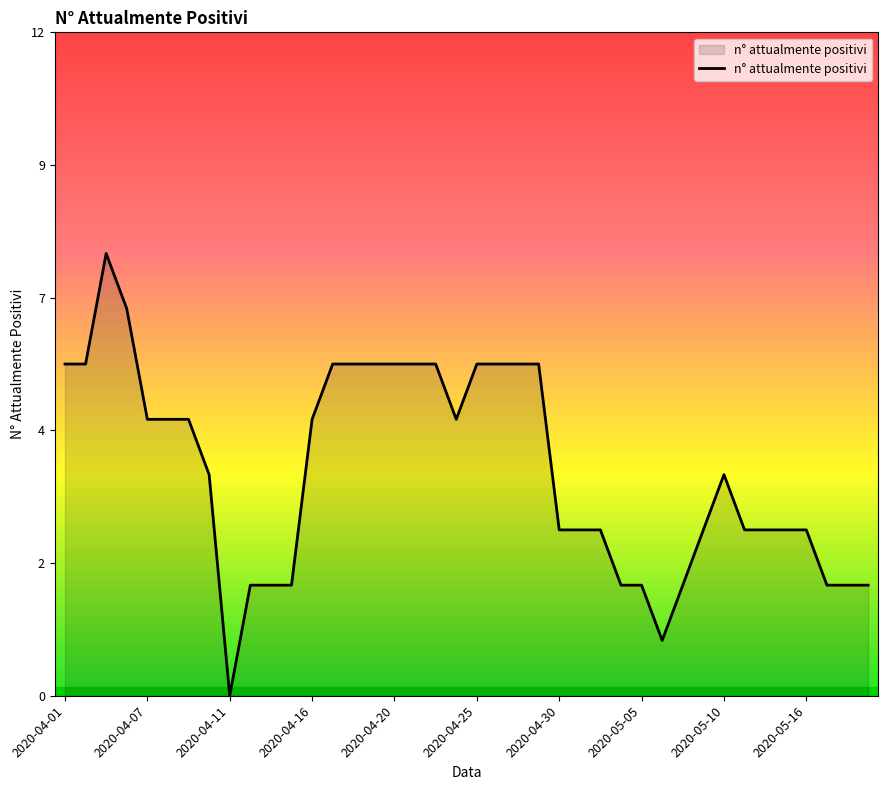

What is the value of the 21st point from the left?

6